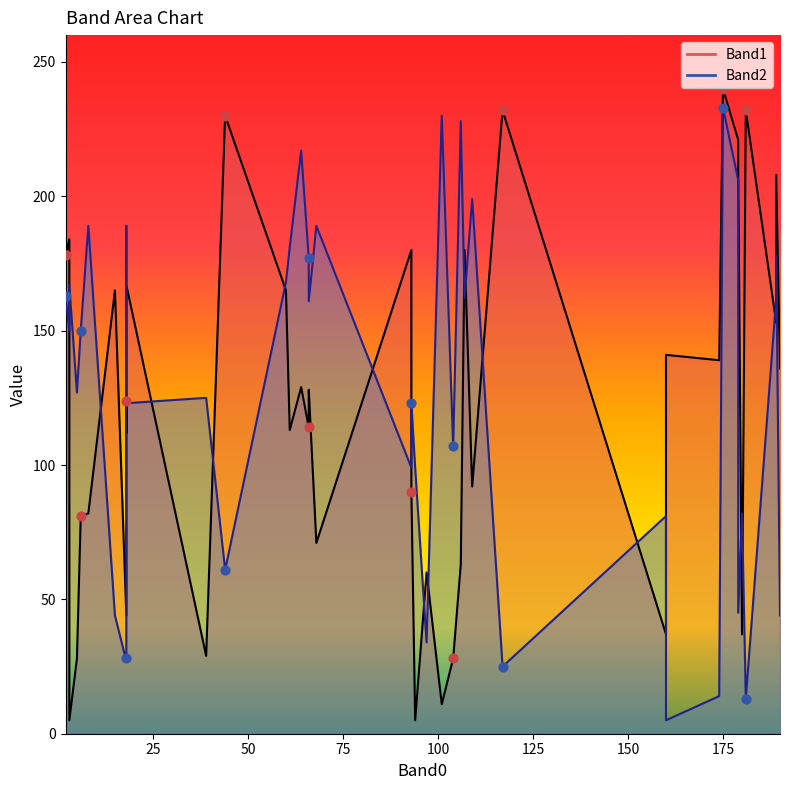

Which series has the widest spread of Y values?

Band1